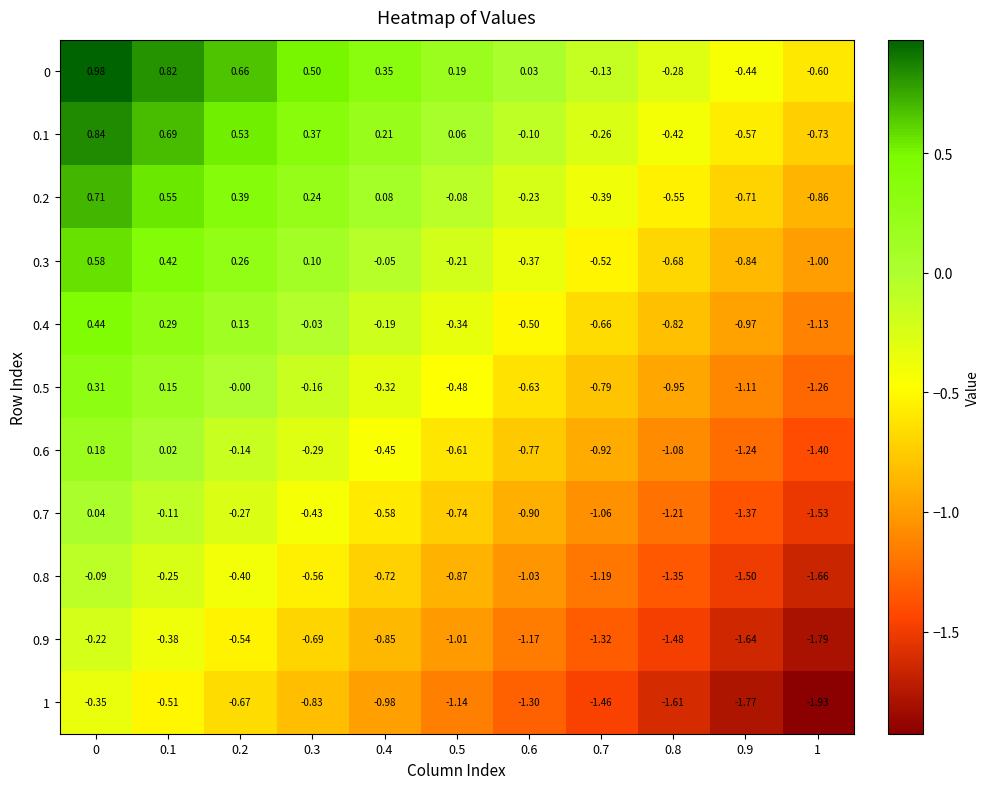

Is the value of 0.7 at 0 greater than the value of 0.5 at 0.8?

Yes